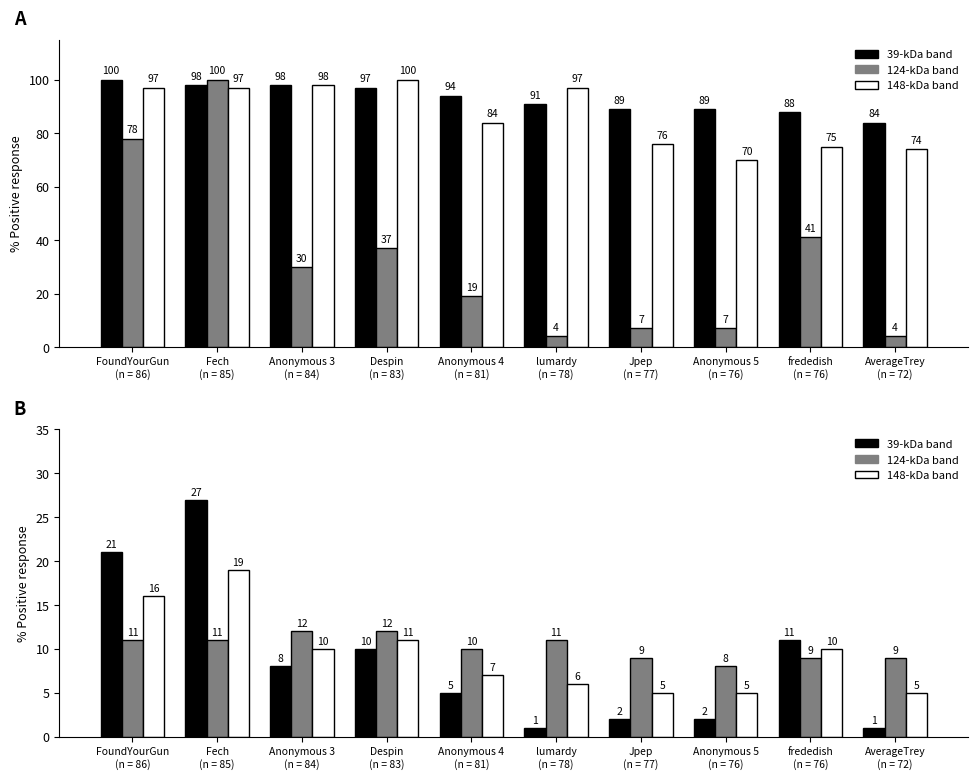

Does the chart contain stacked bars?

No